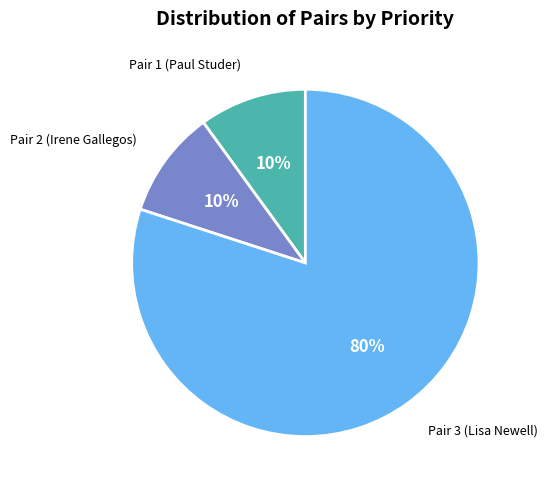

What is the ratio of the value at Pair 3 (Lisa Newell) to the value at Pair 1 (Paul Studer)?

8.0